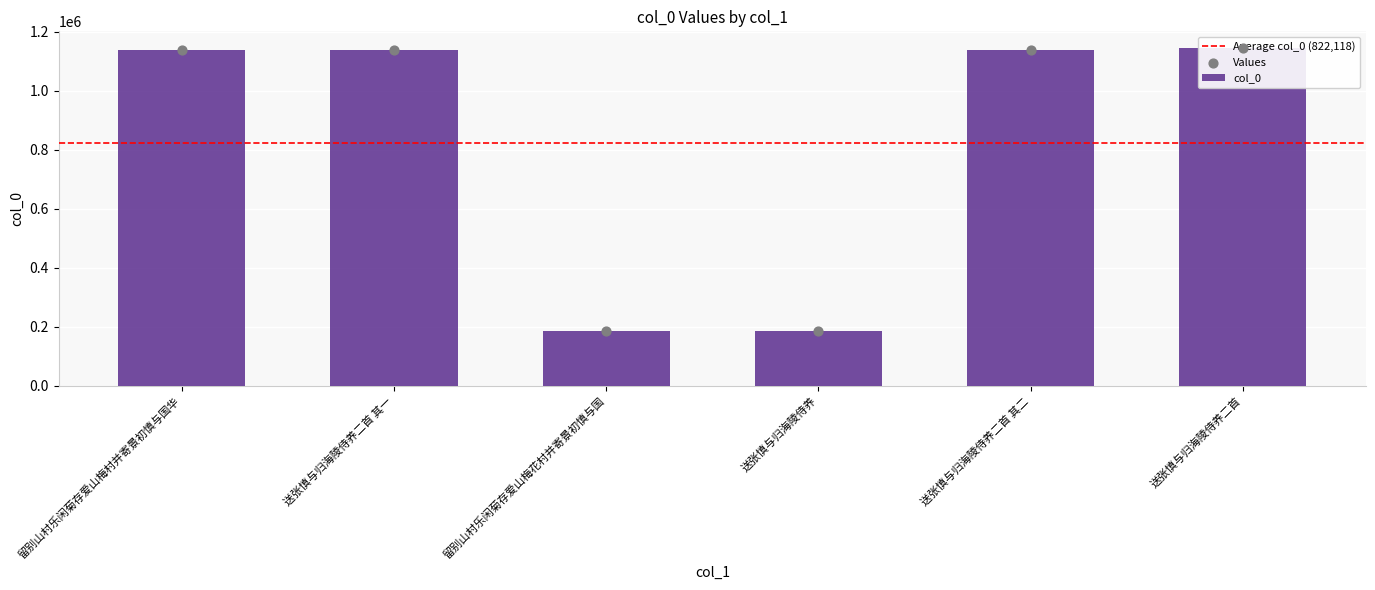

Which has a higher value, 留别山村乐闲菊存爱山梅花村并寄景初慎与国 or 送张慎与归海陵侍养二首 其二?

送张慎与归海陵侍养二首 其二